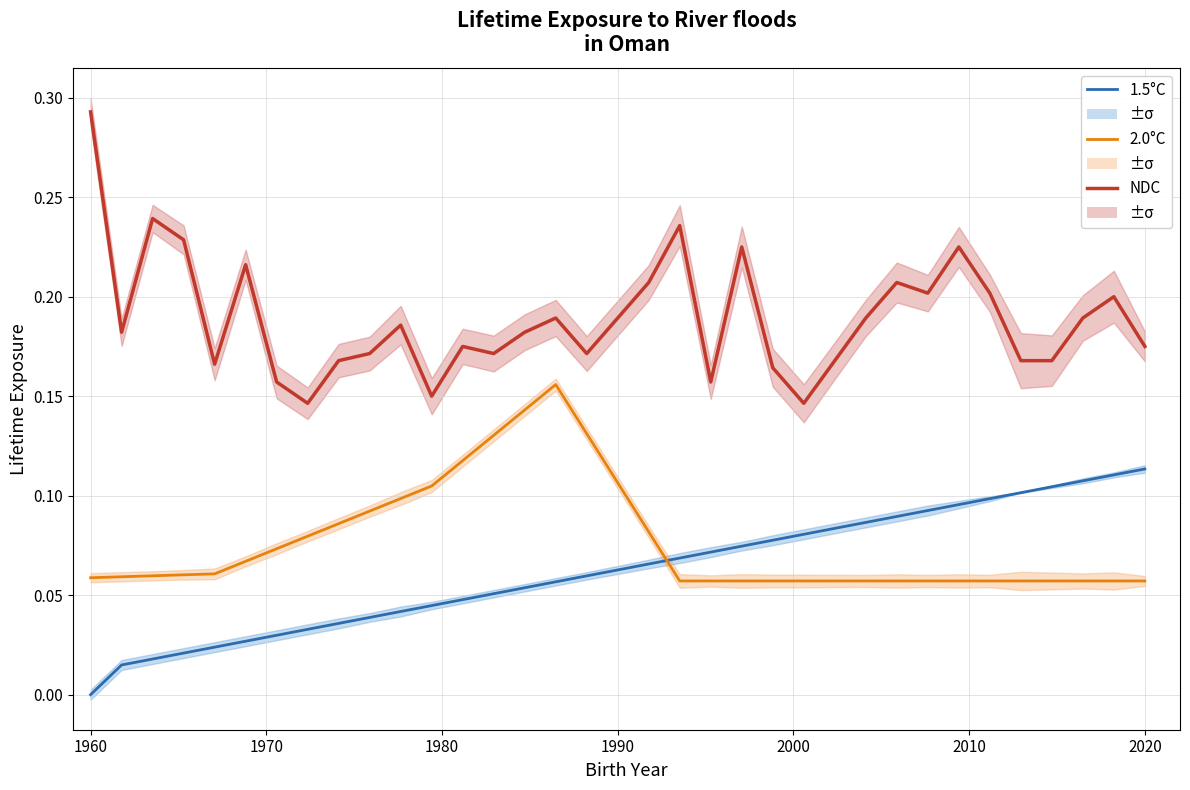

Which series has the largest total across all categories?

NDC